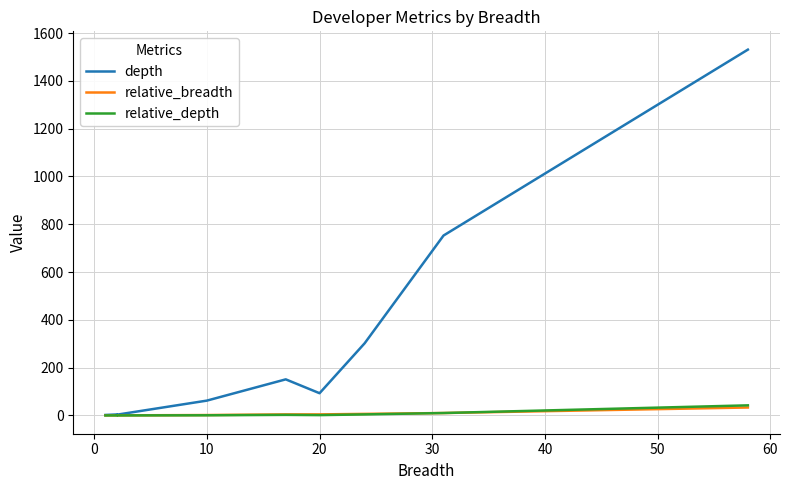

True or false: depth and relative_breadth intersect in this chart.

False